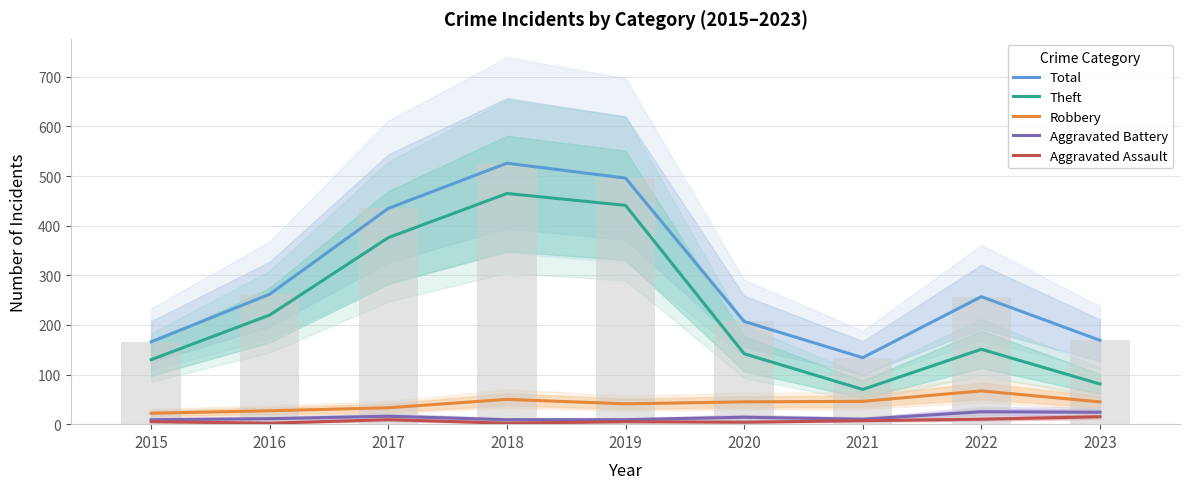

Reading left to right, transcribe all the data shown in this chart.

Total: 166	262	435	526	496	207	134	257	169
Theft: 130	220	376	465	441	142	70	151	81
Robbery: 22	27	33	50	41	45	46	67	45
Aggravated Battery: 9	11	16	9	9	14	10	25	24
Aggravated Assault: 5	2	9	2	5	4	7	10	15